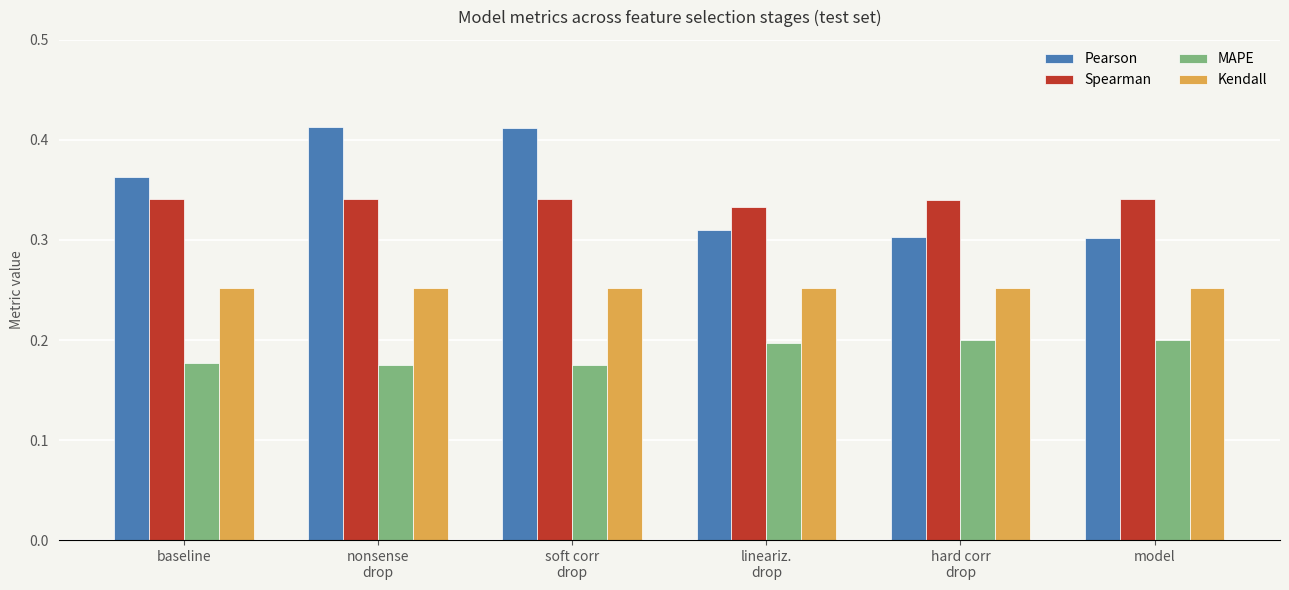

What is the sum of the Pearson values at hard corr
drop and soft corr
drop?

0.7